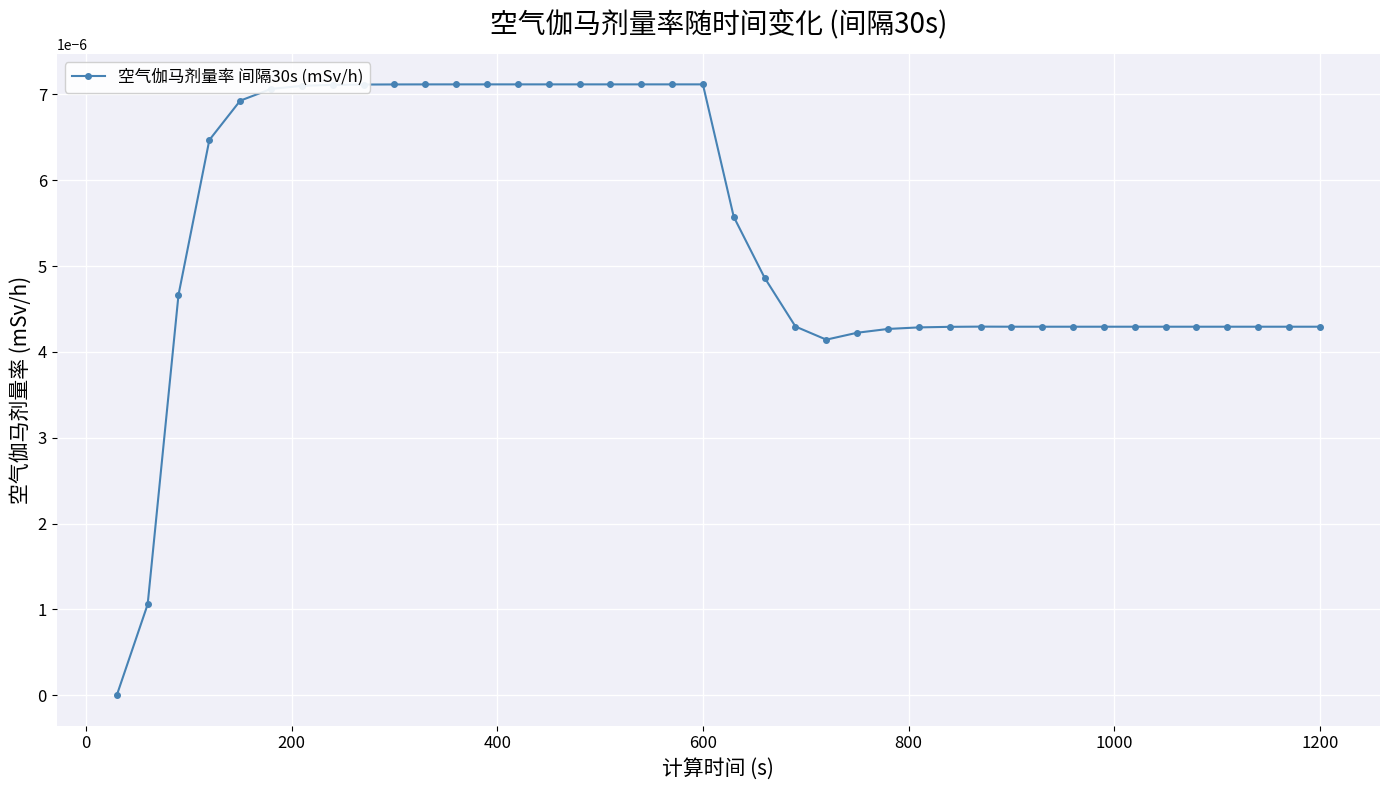

True or false: the data has more than 0 interior local peaks.

True